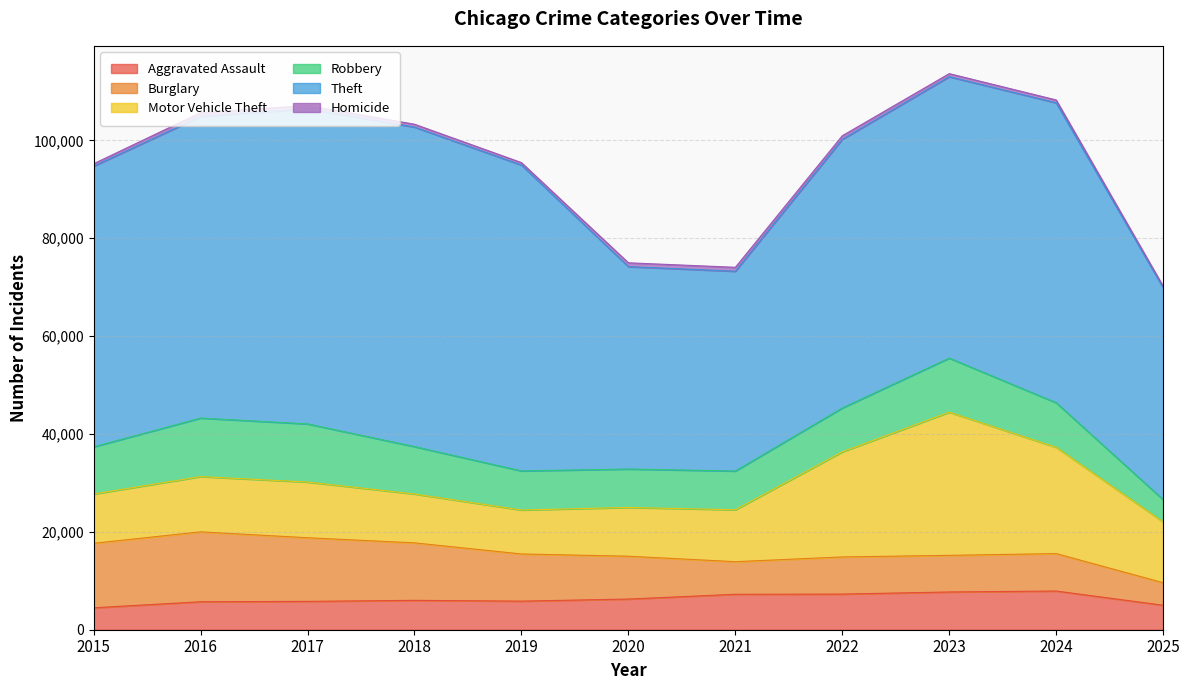

The Robbery series shows 1671 at 2021. True or false?

False